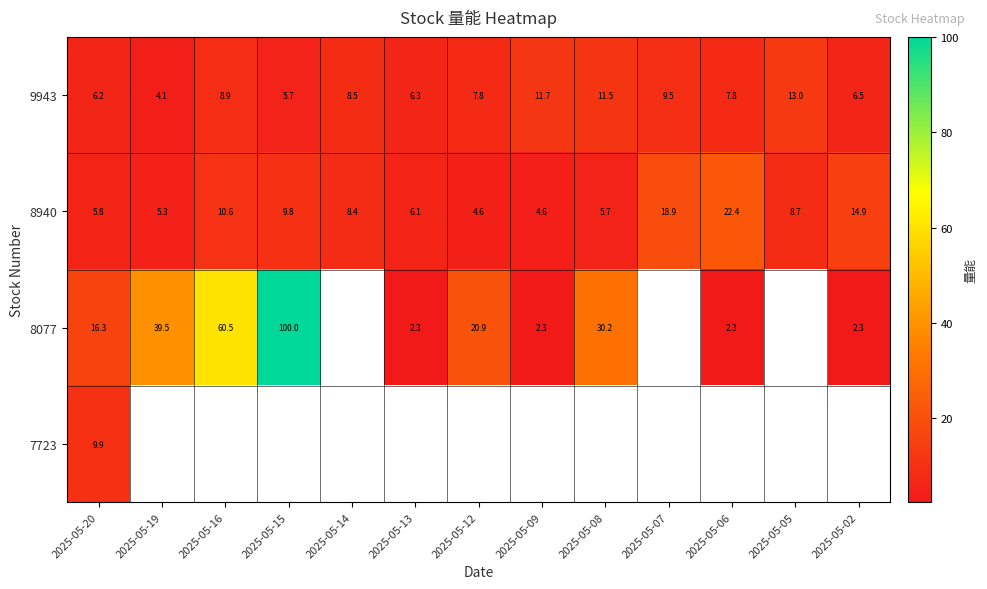

Is the value of 8940 at 2025-05-16 greater than the value of 9943 at 2025-05-15?

Yes